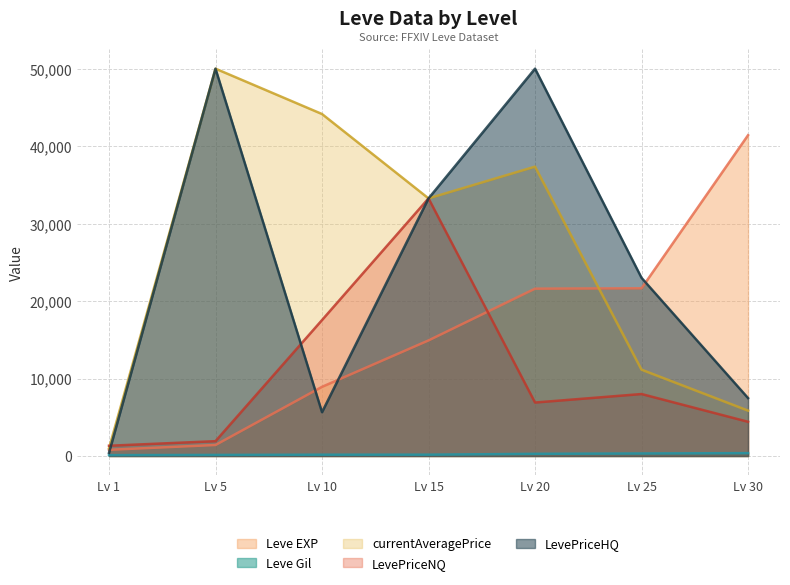

How many values in the Leve Gil series are below 172?

3